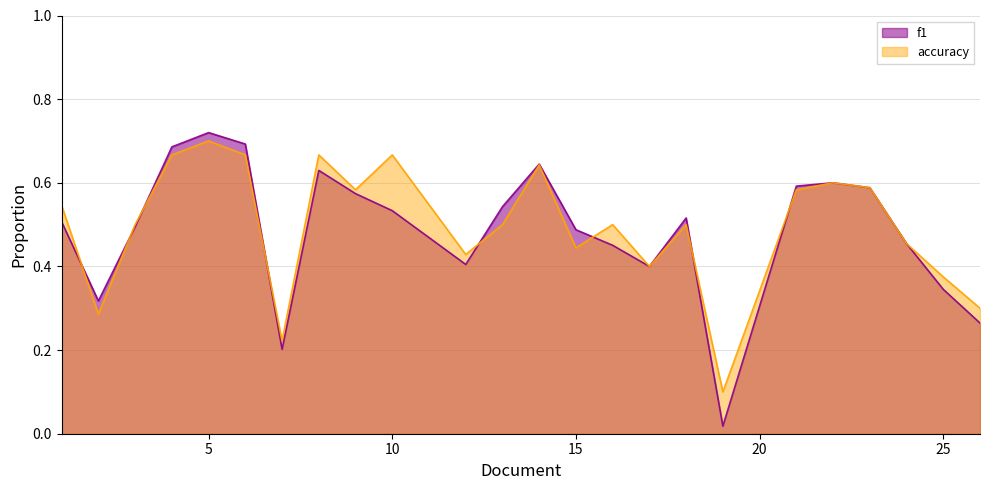

At how many categories does at least one series exceed 0?

24